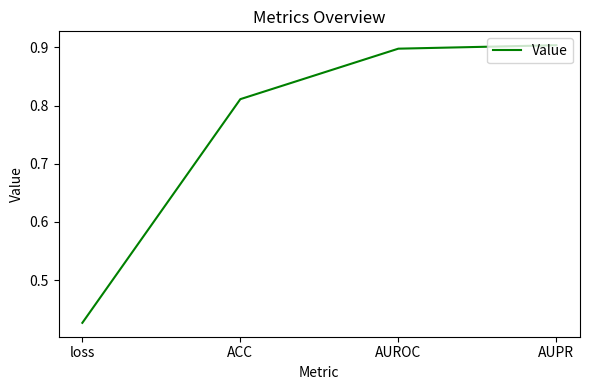

At which category does the chart reach its minimum across all series?

loss